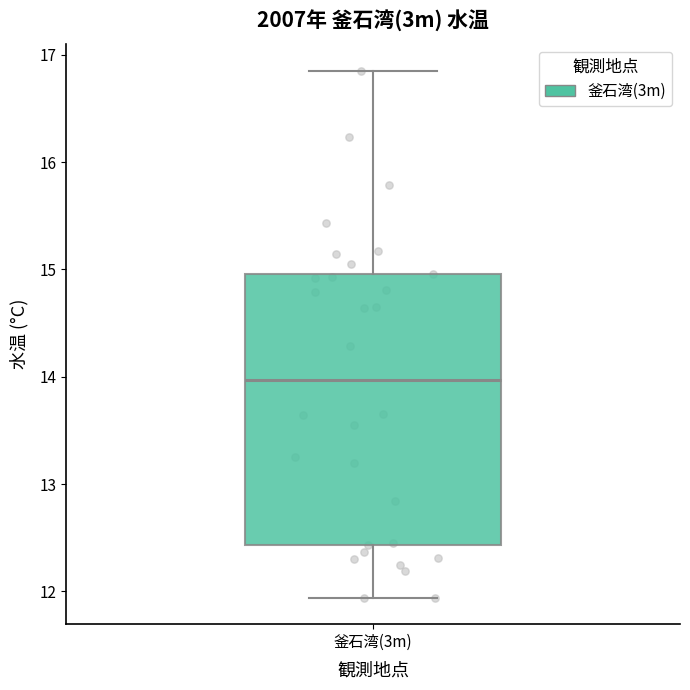

Transcribe this box plot: give where the median line is, the range the box spans, and where the two whiskers end, as read against the y-axis. The values are not printed on the chart, so give them approximately, as read against the axis.

median 14.0, box 12.4 to 15.0, whiskers 11.9 to 16.9